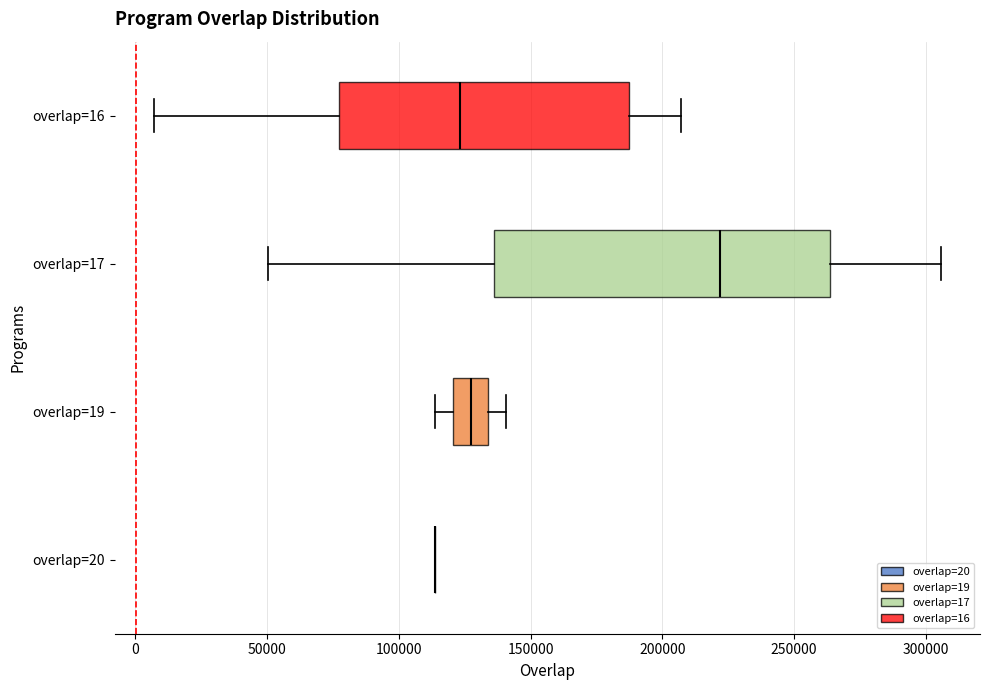

Comparing the boxes themselves (not the whiskers), which one is the widest?

overlap=17